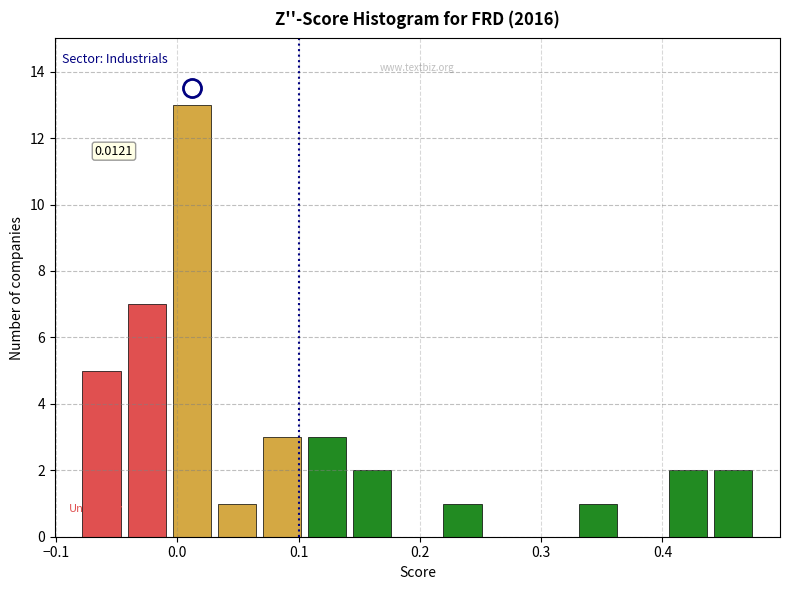

Read against the x-axis, roughly where is the centre of the tallest bar?

0.01